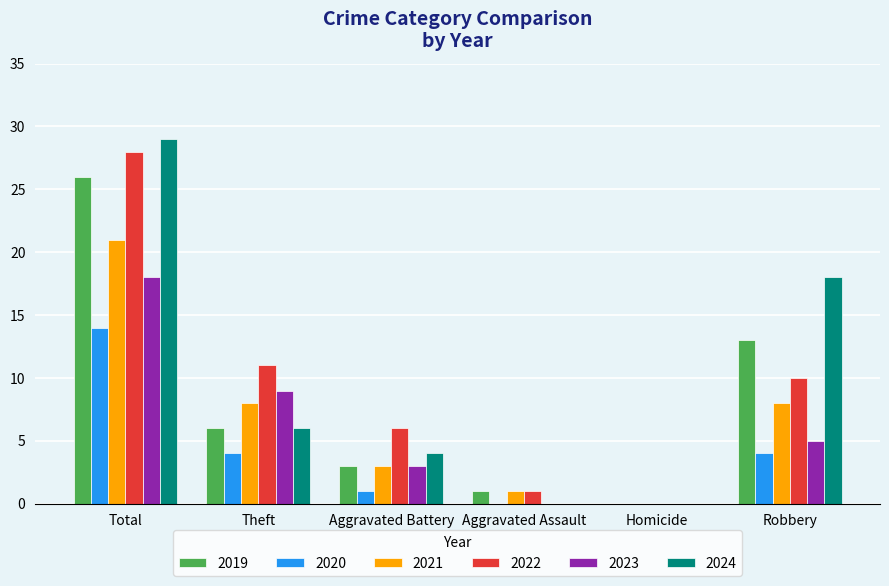

How many groups of bars are there?

6